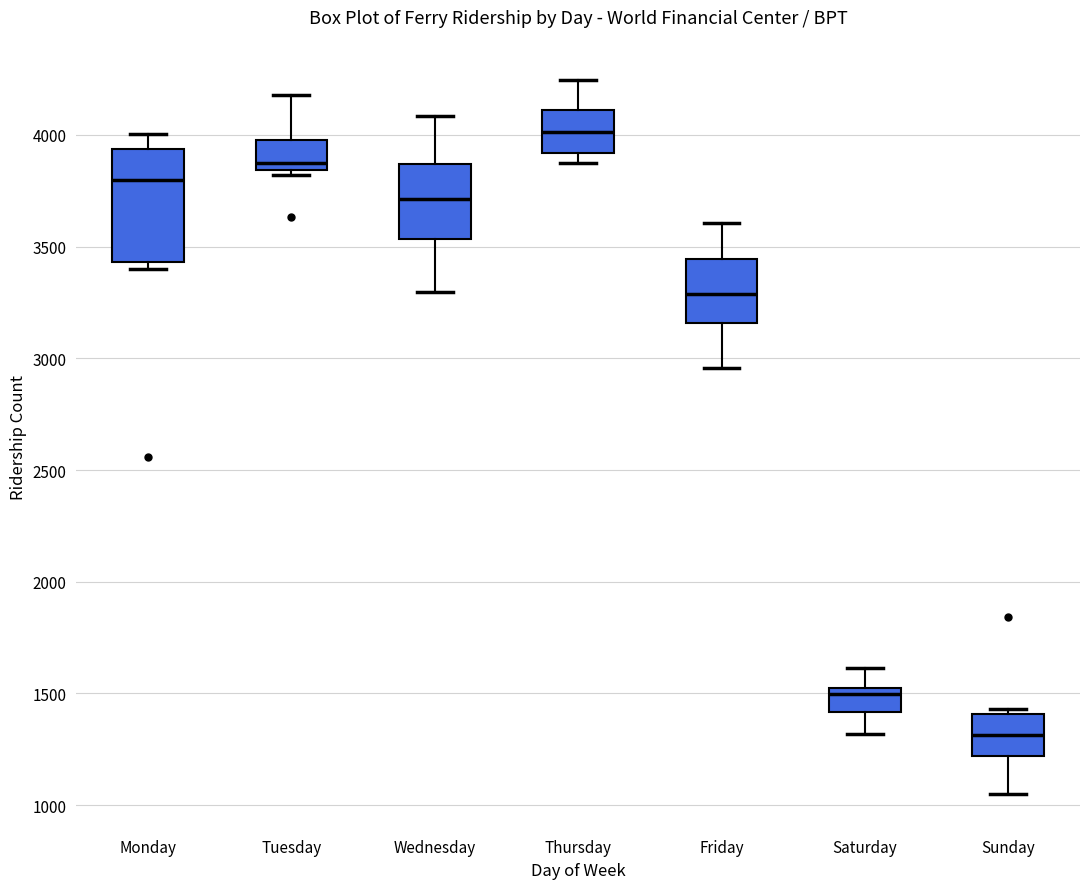

Which box is the tallest, from its lower edge to its upper edge?

Monday